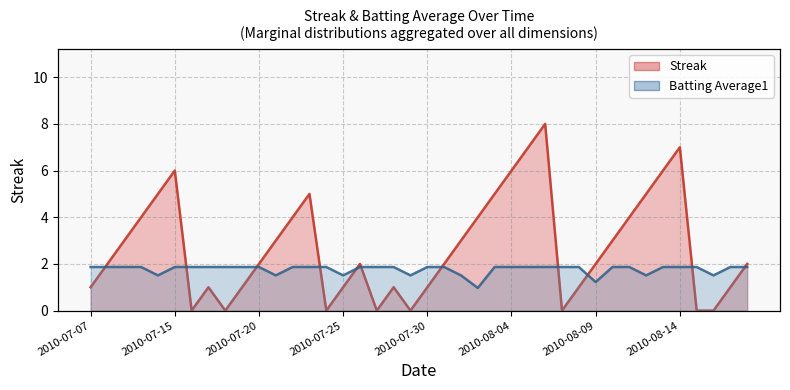

The Streak series shows 8.8 at 2010-07-11. True or false?

False